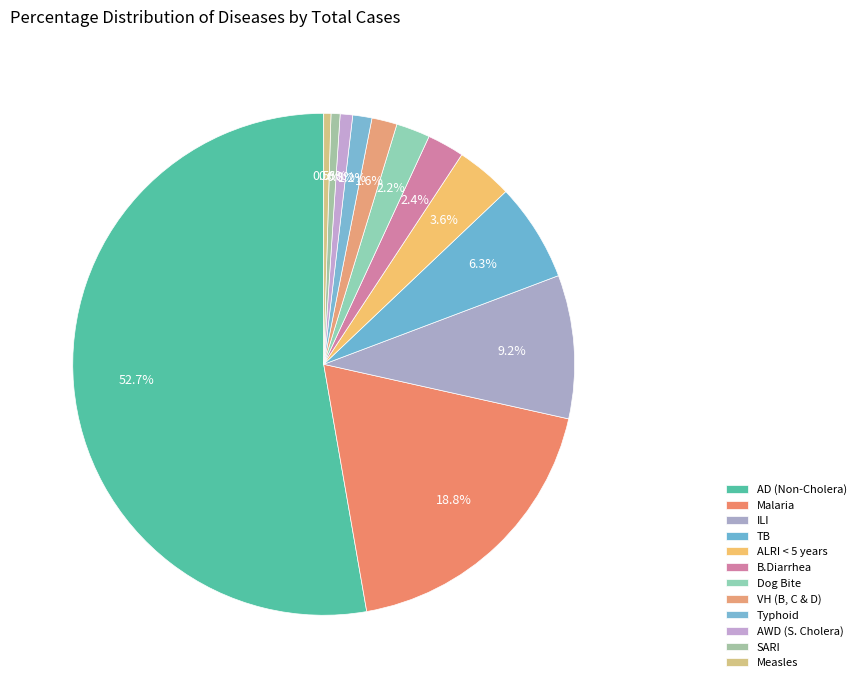

Rank the categories by value from highest to lowest.

AD (Non-Cholera), Malaria, ILI, TB, ALRI < 5 years, B.Diarrhea, Dog Bite, VH (B, C & D), Typhoid, AWD (S. Cholera), SARI, Measles